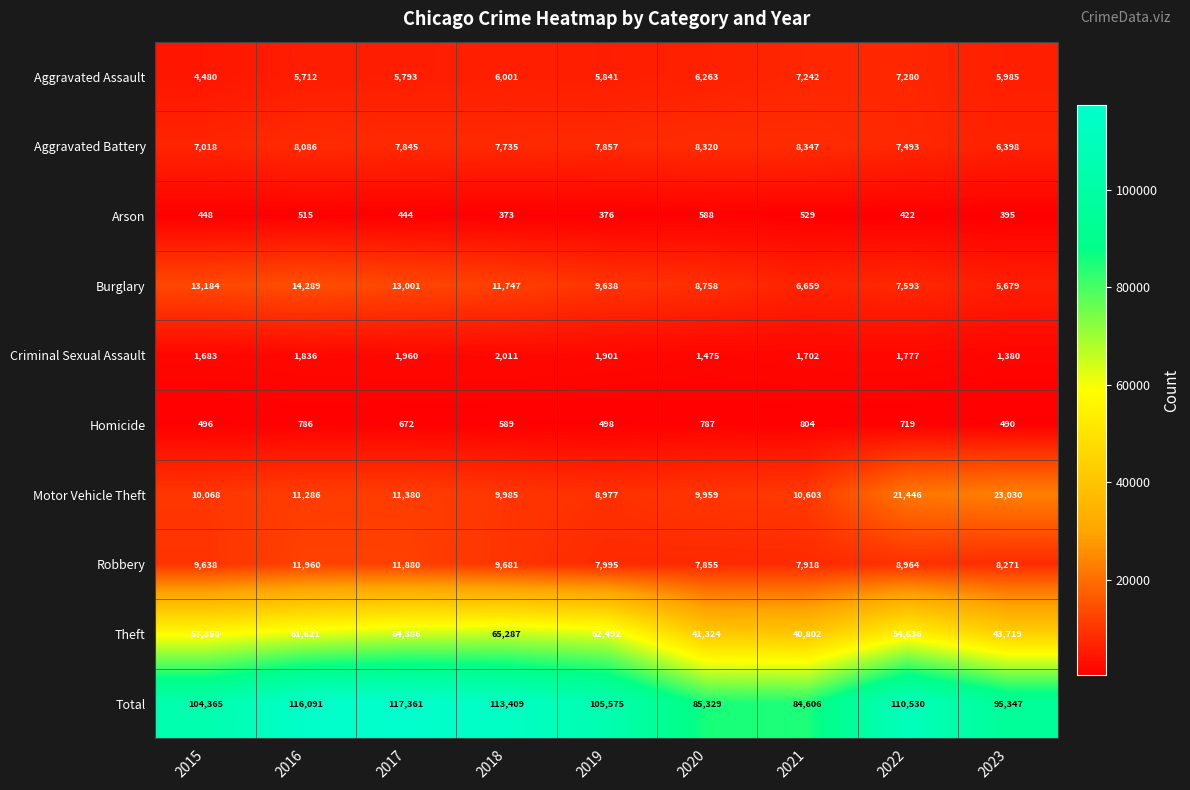

What is the sum of all Aggravated Assault values?

54597